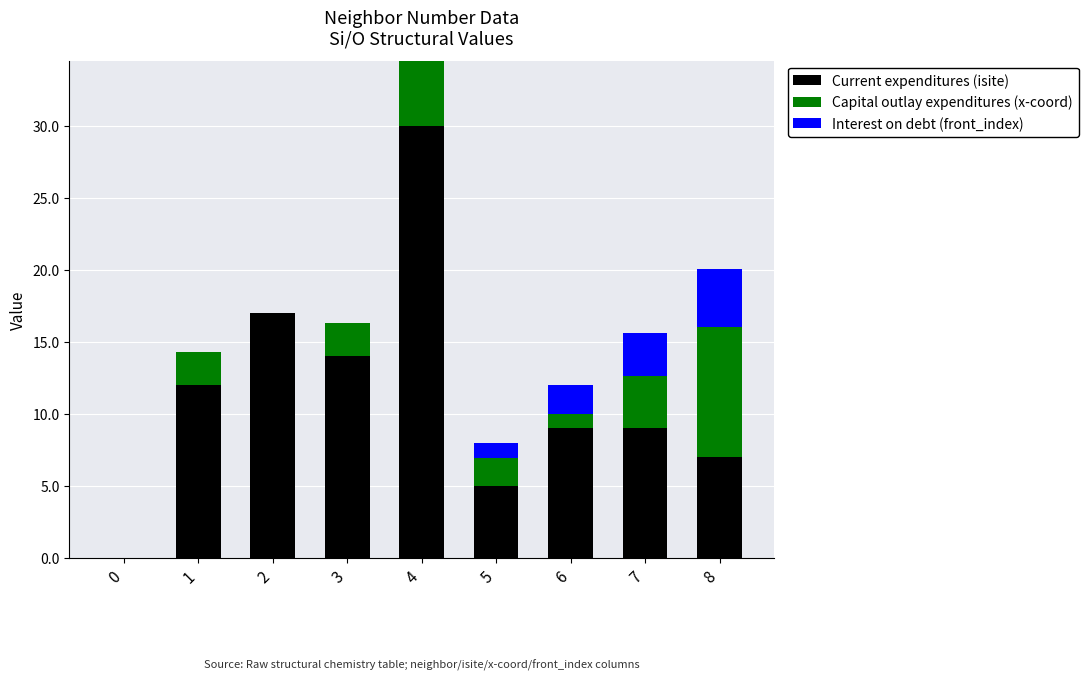

What is the highest value of the Current expenditures (isite) series?

30.0